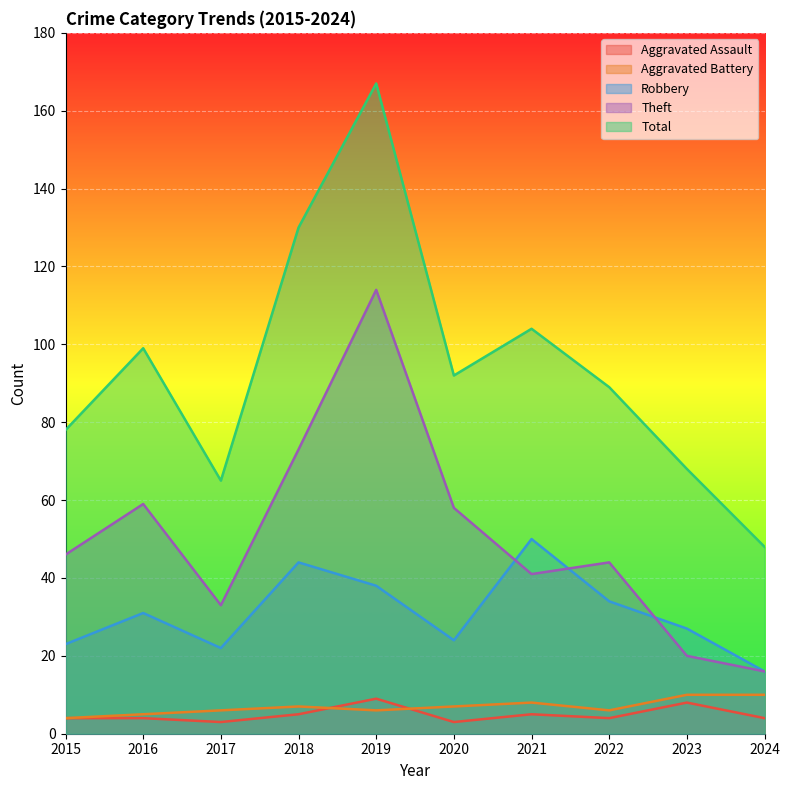

At which category does Aggravated Assault reach its first local valley?

2017